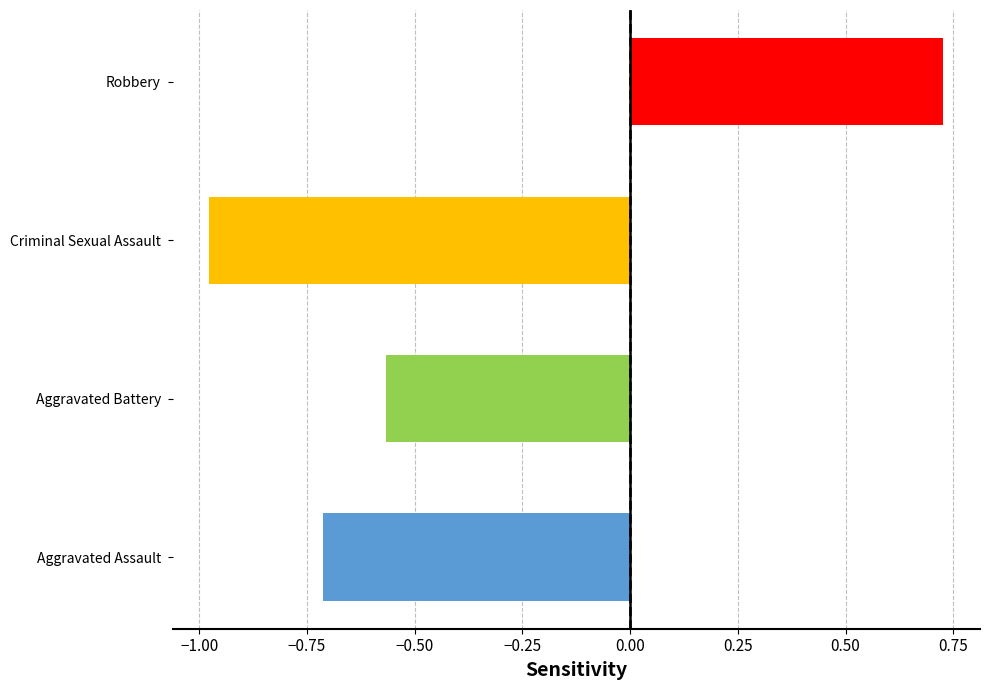

Is it true that the value at Robbery is 0.4?

False